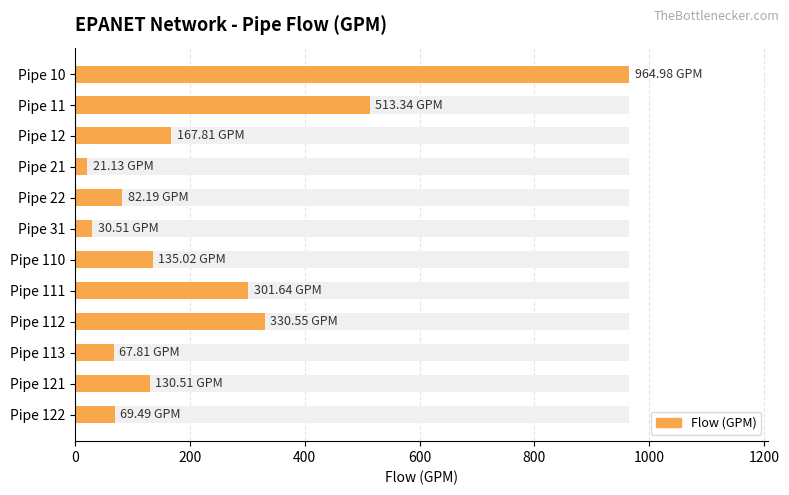

What is the value of the 11th bar from the left?

130.5